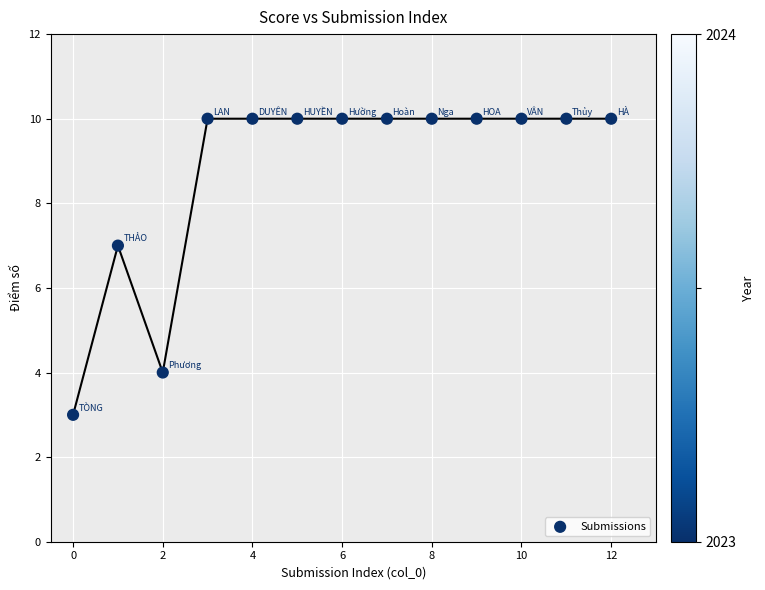

What Y value in the scatter plot is closest to 6?

7